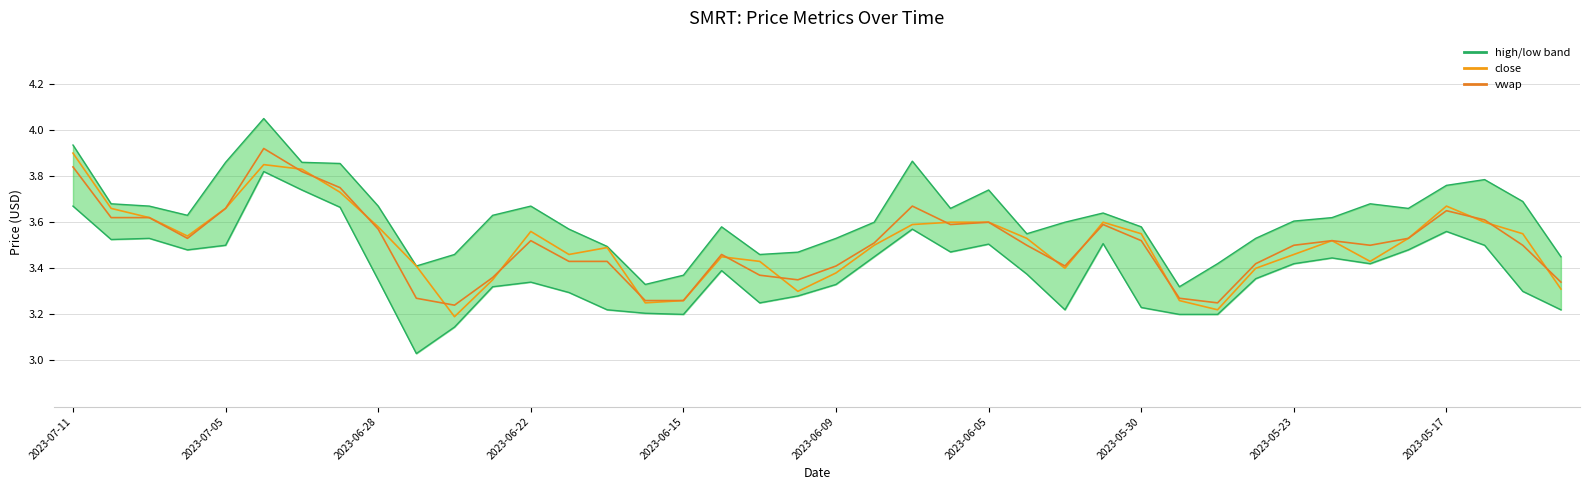

What position from the left is 2023-06-28?

9